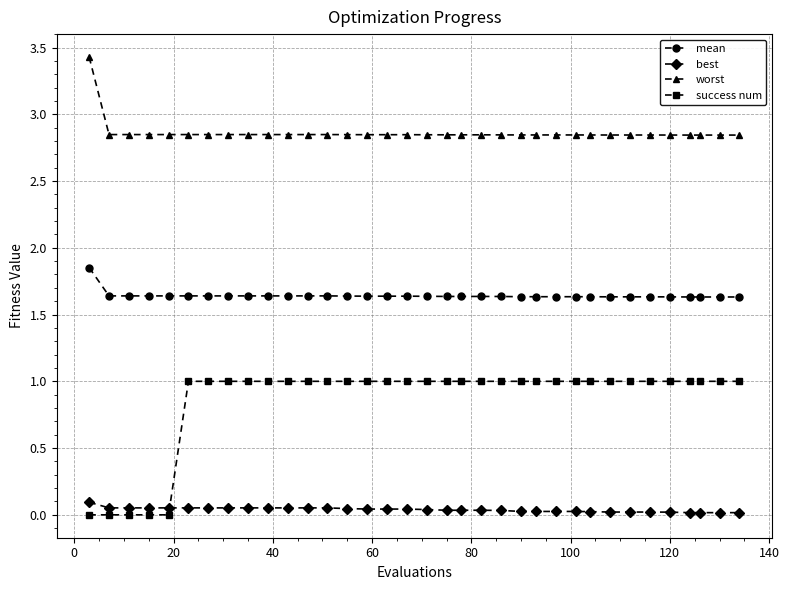

Which series has the largest total across all categories?

worst